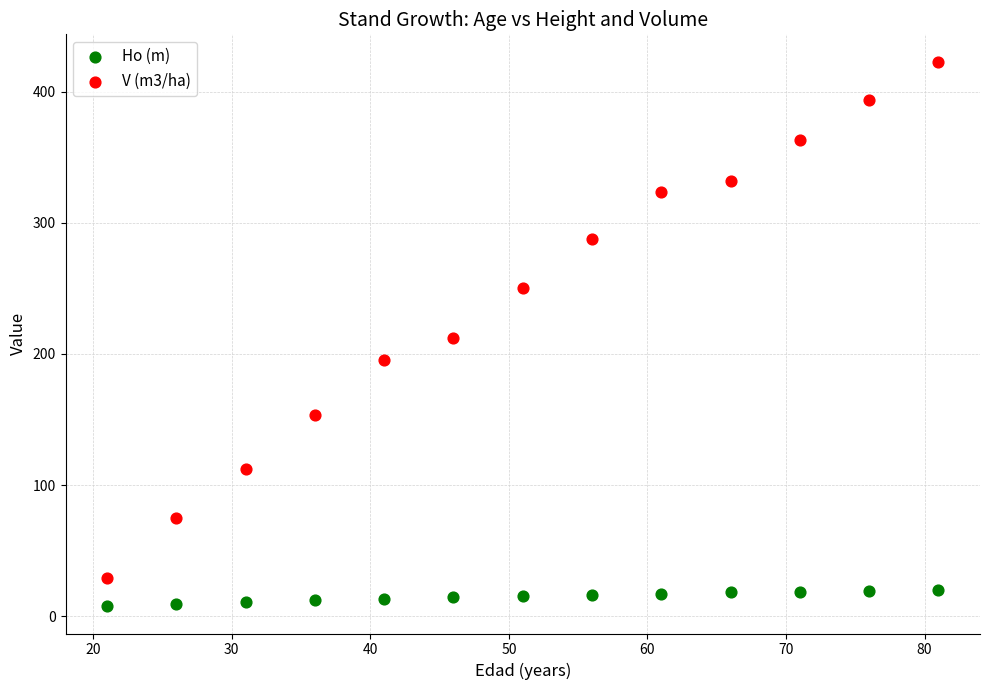

What is the X range (max minus min) for the scatter plot?

60.0